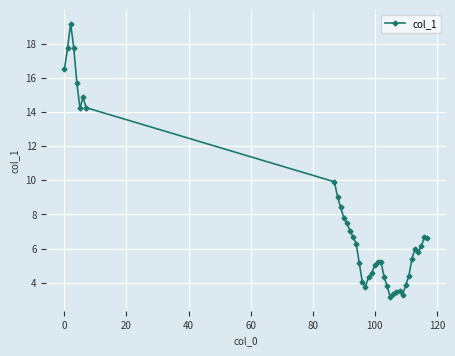

What is the value of the 19th point from the left?

3.8